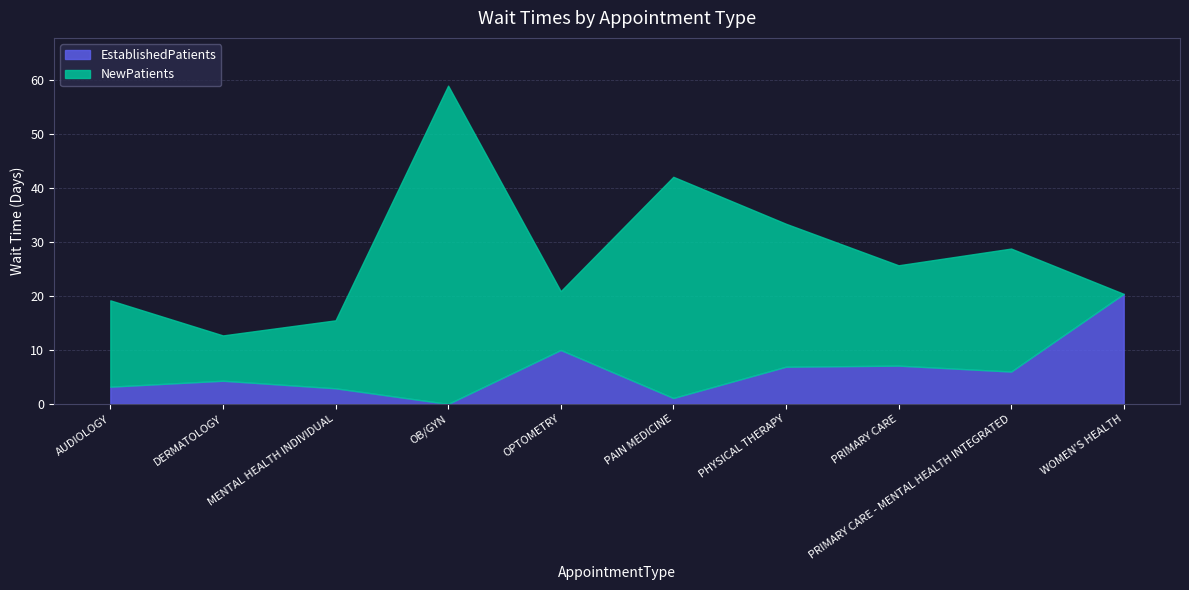

Read the value at MENTAL HEALTH INDIVIDUAL.

2.9